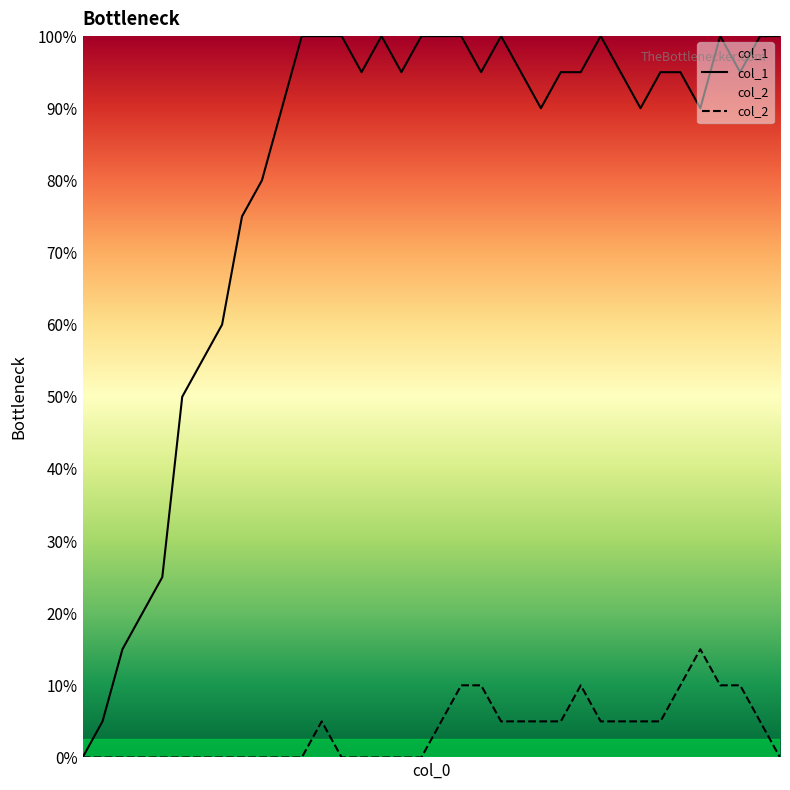

Is it true that col_1 equals 20 at 19?

True